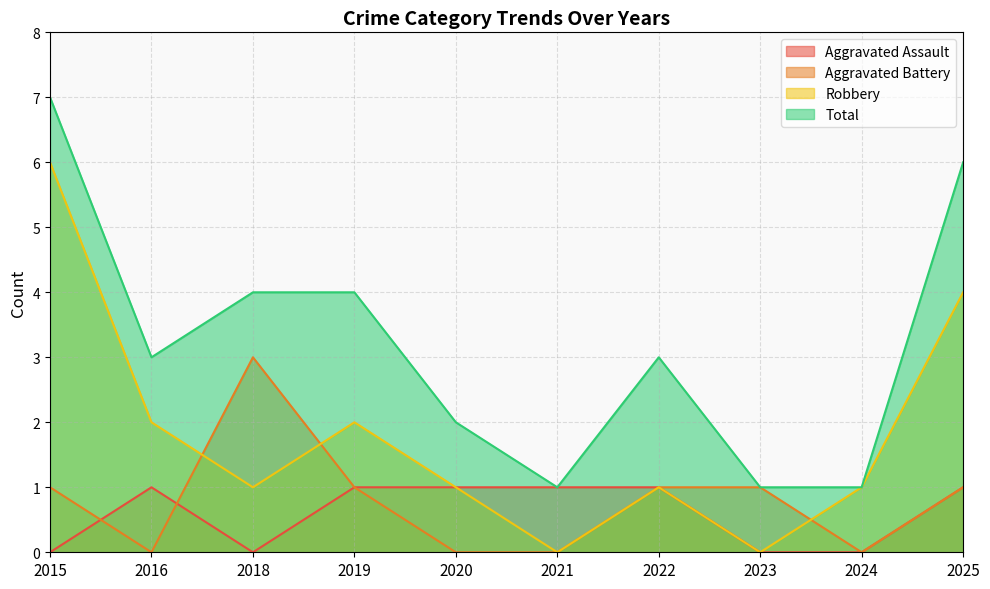

What is the approximate value of Robbery at 2019?

2